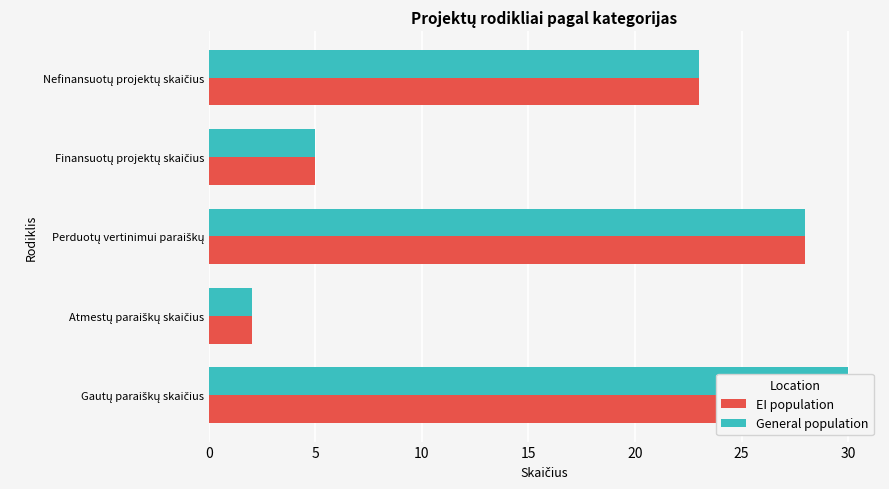

Rank the series at Gautų paraiškų skaičius from lowest to highest value.

EI population, General population